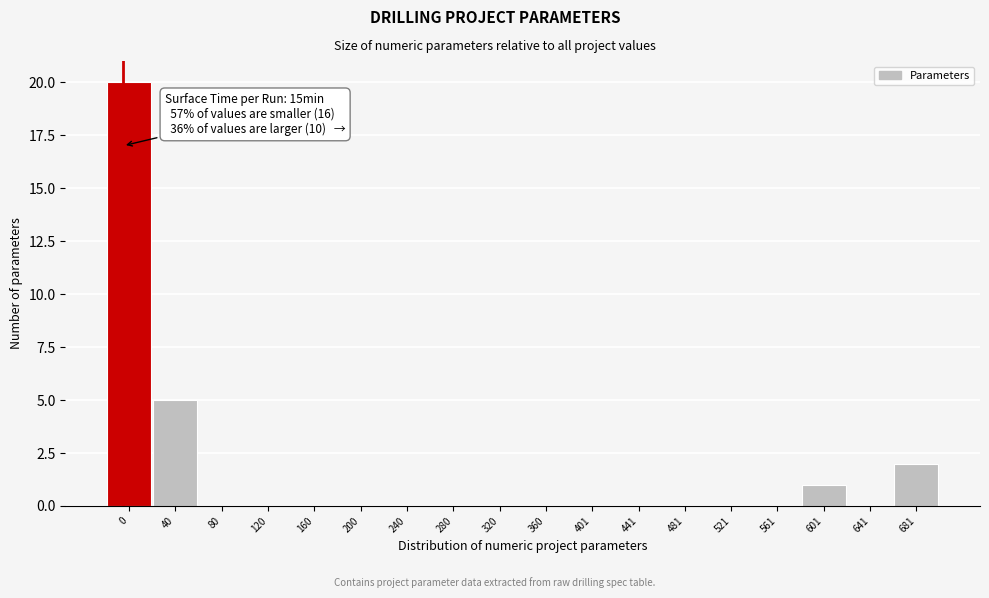

Reading right to left, what are all the values shown in this chart?

681=2	641=0	601=1	561=0	521=0	481=0	441=0	401=0	360=0	320=0	280=0	240=0	200=0	160=0	120=0	80=0	40=5	0=20